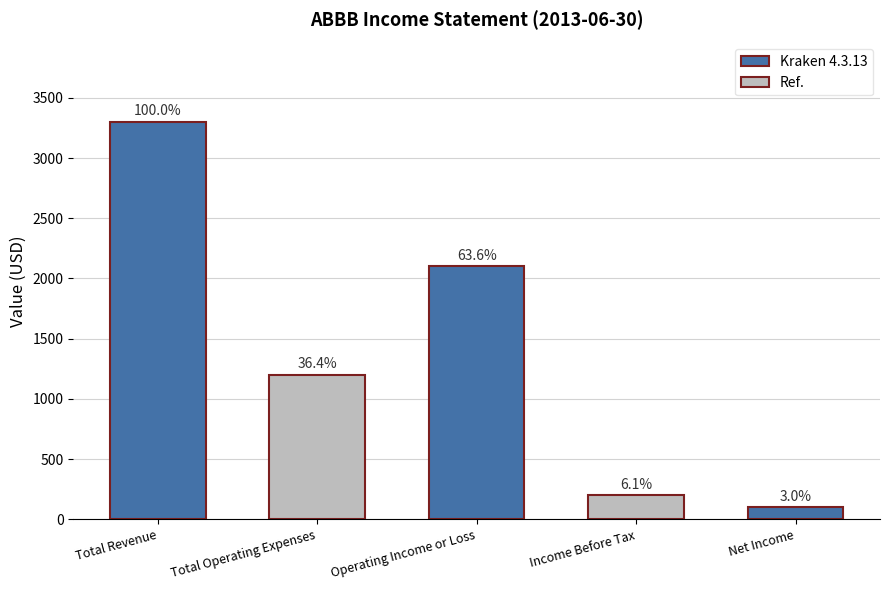

Reading left to right, transcribe all the data shown in this chart.

Total Revenue=3300	Total Operating Expenses=1200	Operating Income or Loss=2100	Income Before Tax=200	Net Income=100